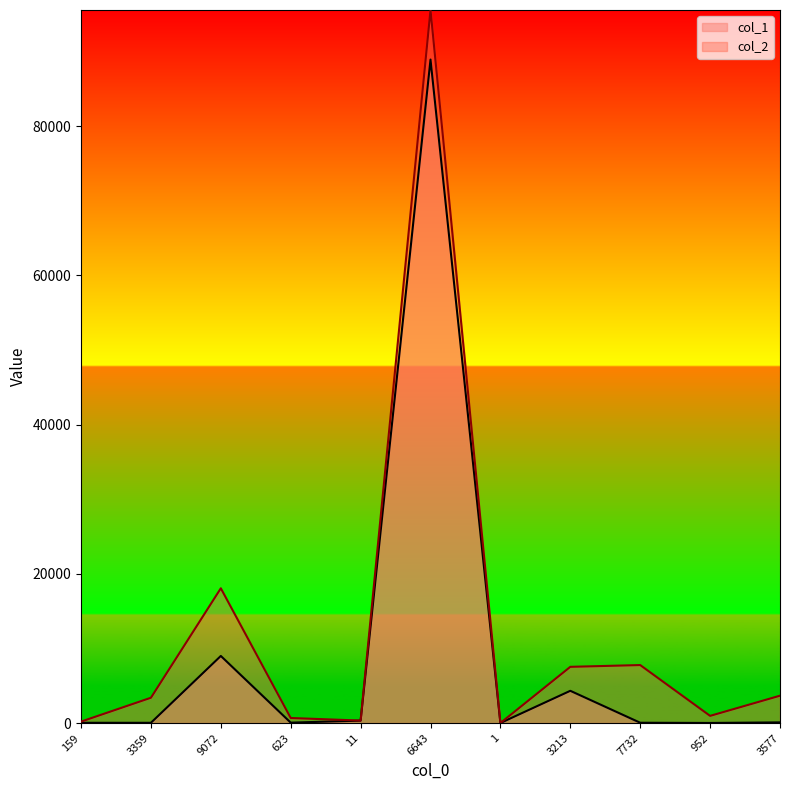

At how many categories does at least one series exceed 12768?

2